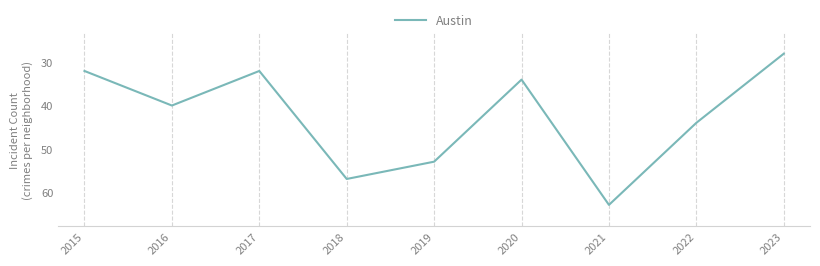

The value at 2015 is 32. True or false?

True